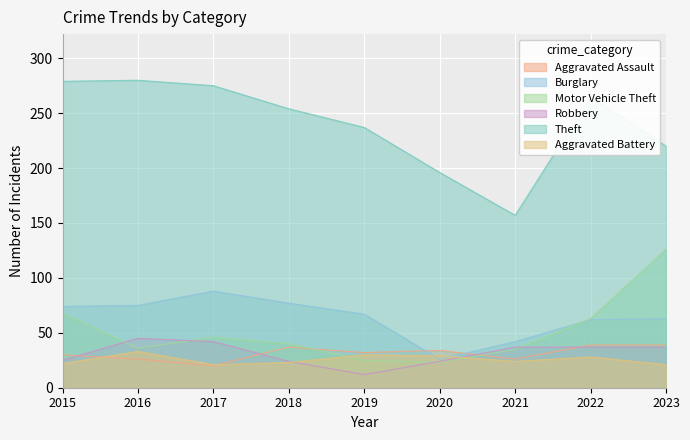

How many times do Aggravated Battery and Robbery cross each other?

2